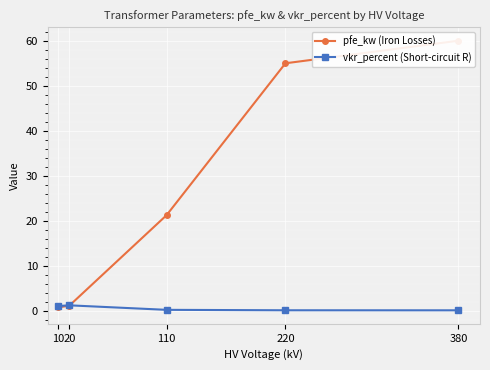

What is the value of the pfe_kw (Iron Losses) point at the 3rd from the left?

21.3